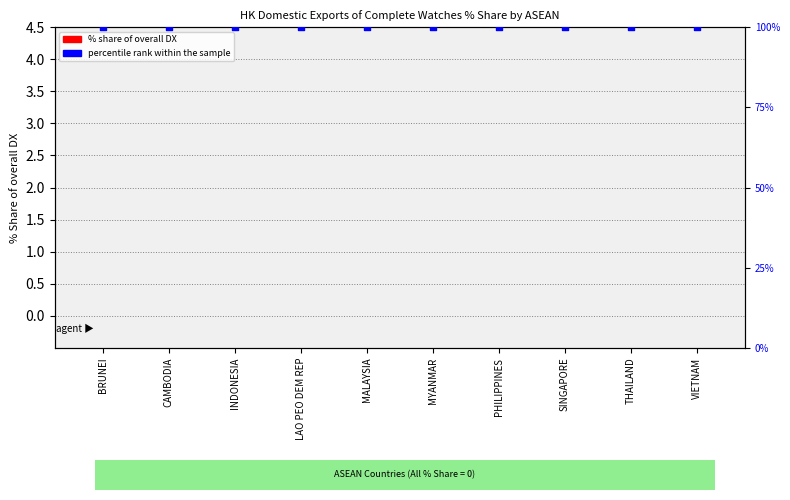

Which series has the largest total across all categories?

percentile rank within the sample